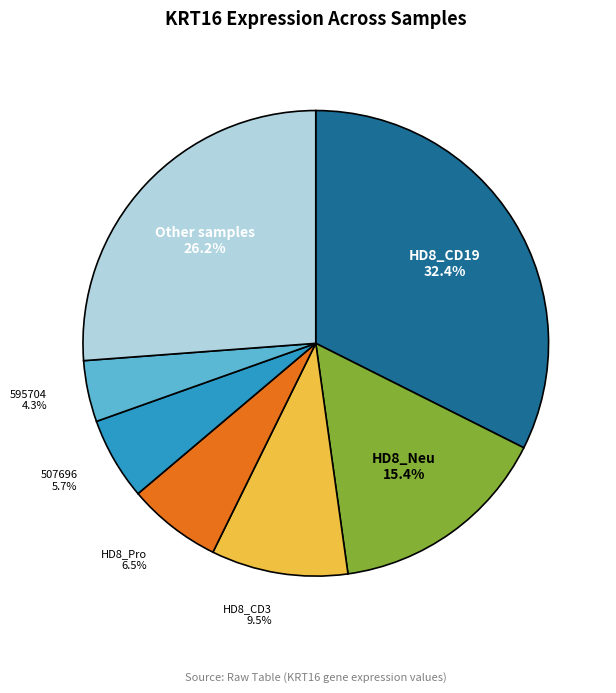

Rank the categories by value from lowest to highest.

595704, 507696, HD8_Pro, HD8_CD3, HD8_Neu, Other samples, HD8_CD19